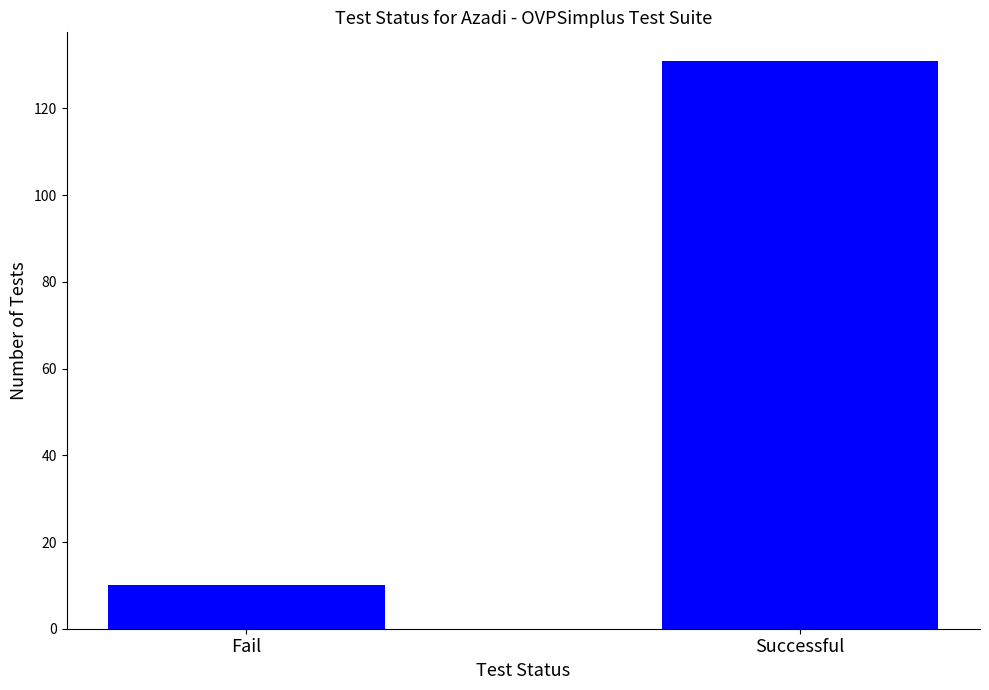

True or false: the data shows 200 at Successful.

False